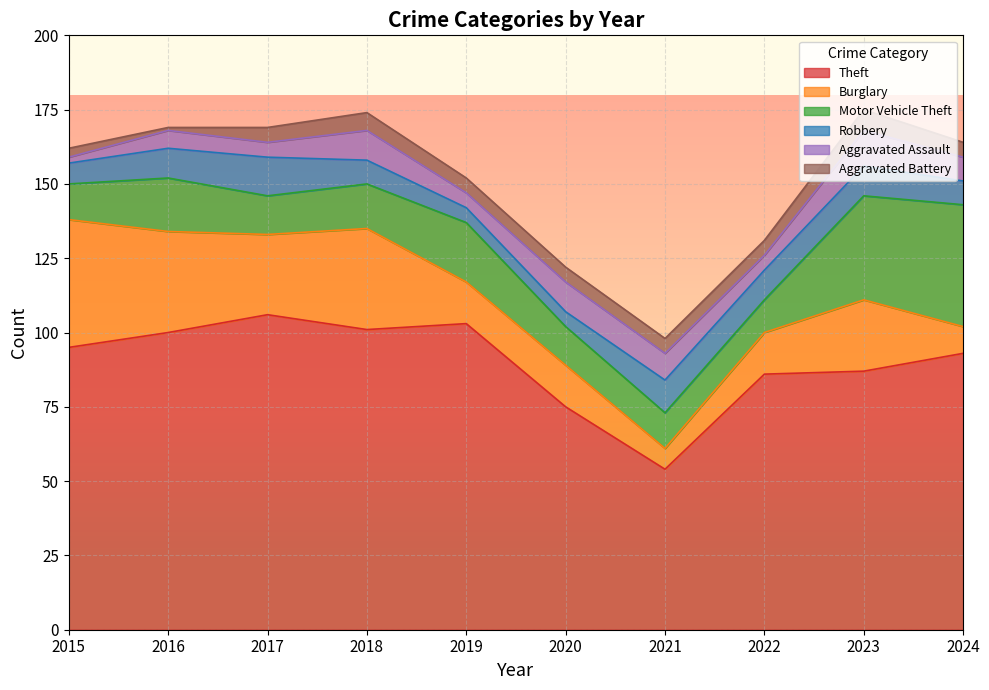

What is the sum of the Burglary values at 2015 and 2022?

57